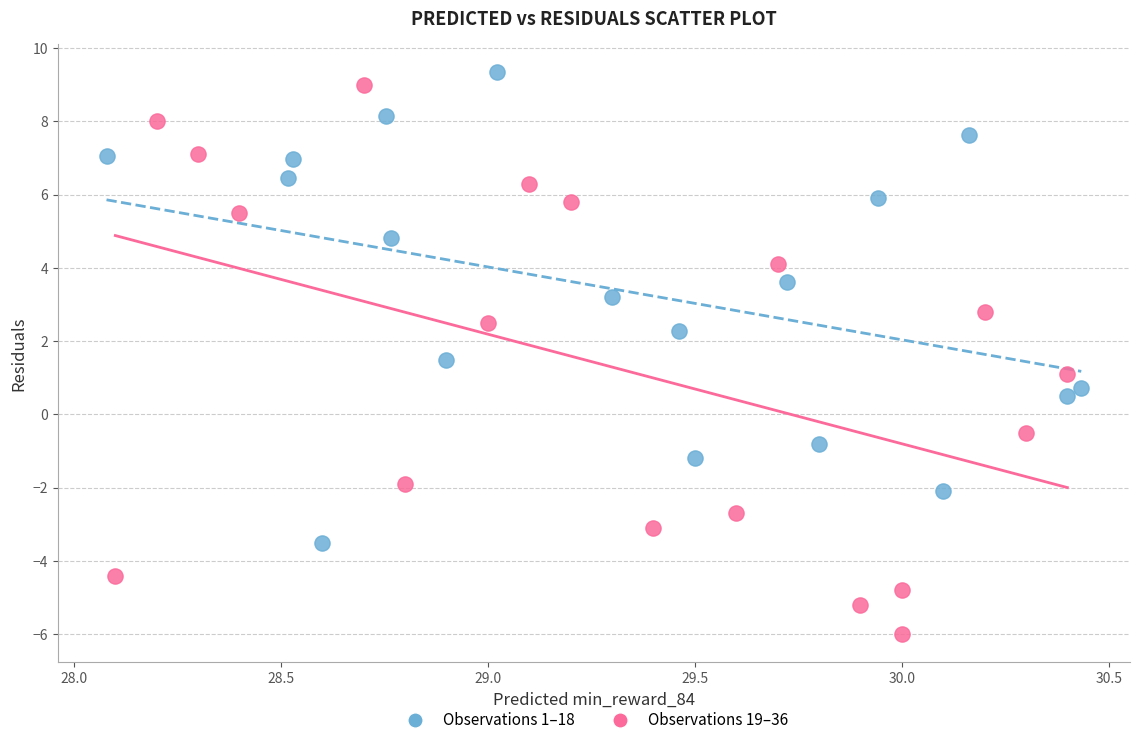

Which series has the widest spread of Y values?

Observations 19–36